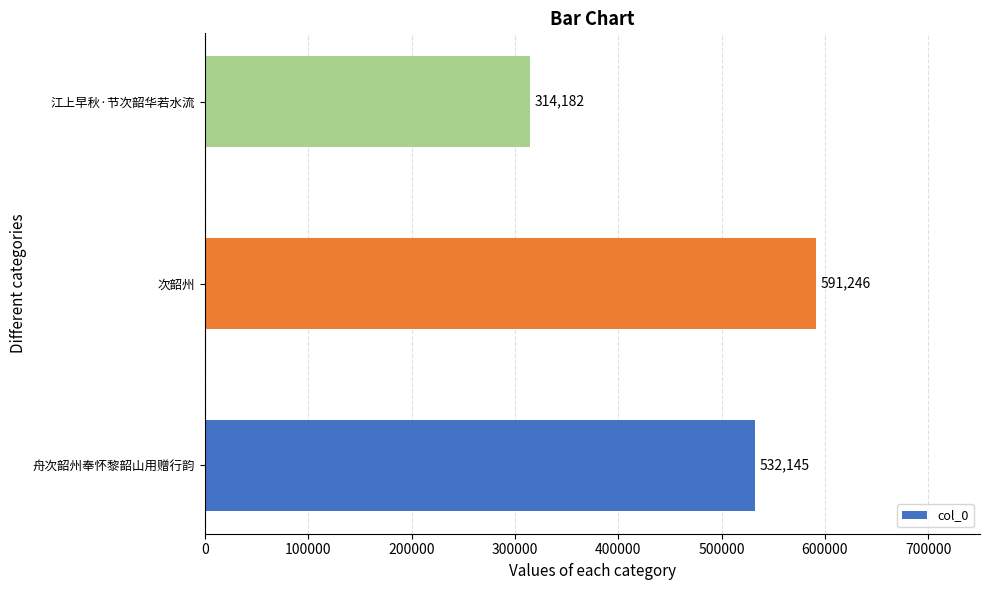

How many distinct data groups are displayed?

1